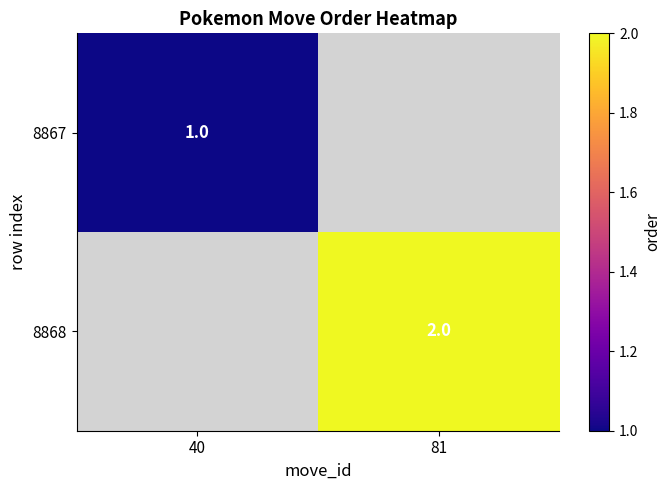

True or false: 8867 has a value of 1 at 40.

True